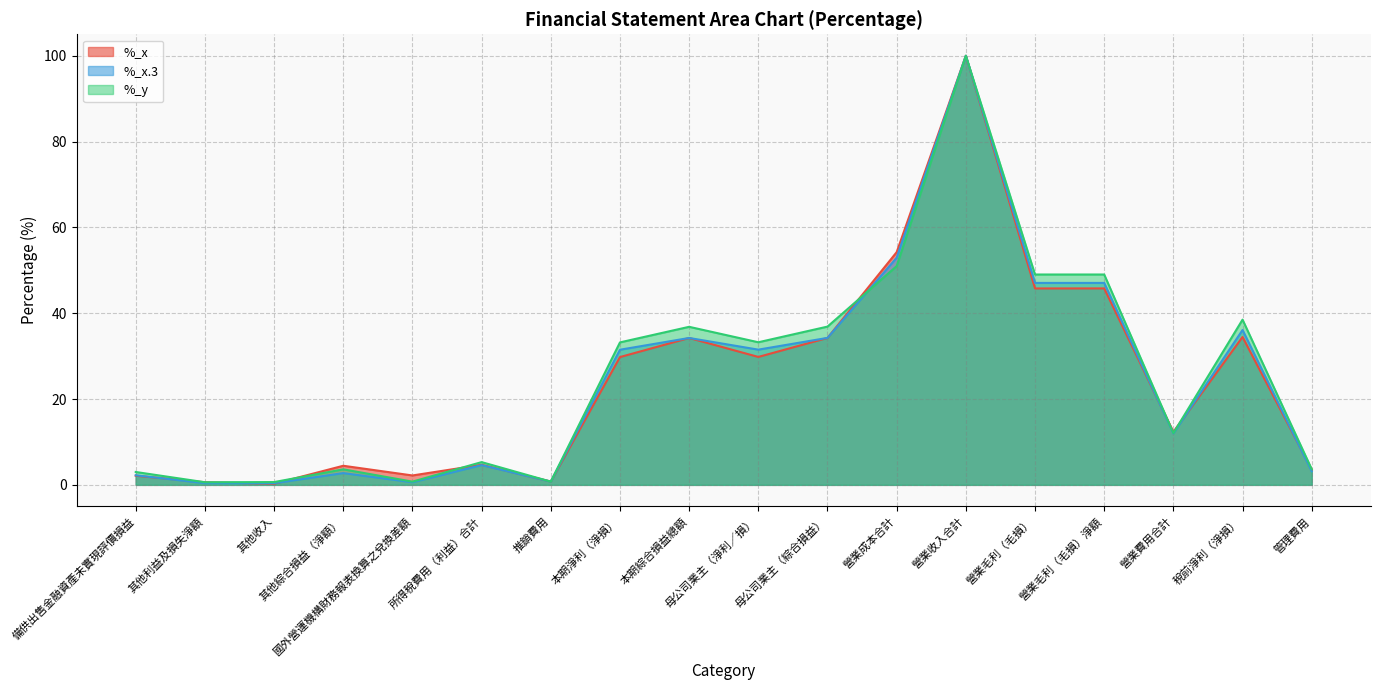

In %_x, how many points are higher than both neighbors (excluding endpoints)?

6